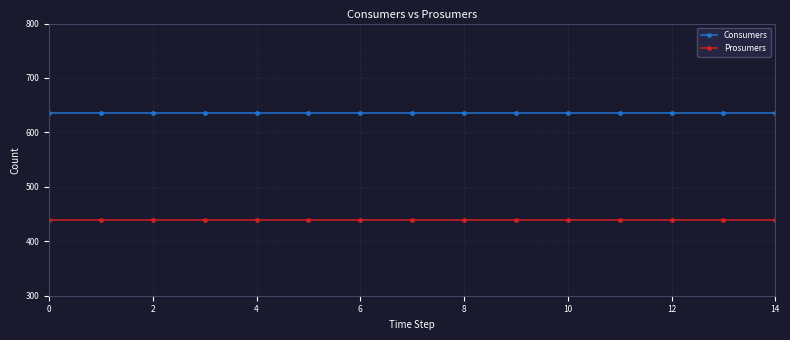

Rank the series by their average value, from highest to lowest.

Consumers, Prosumers